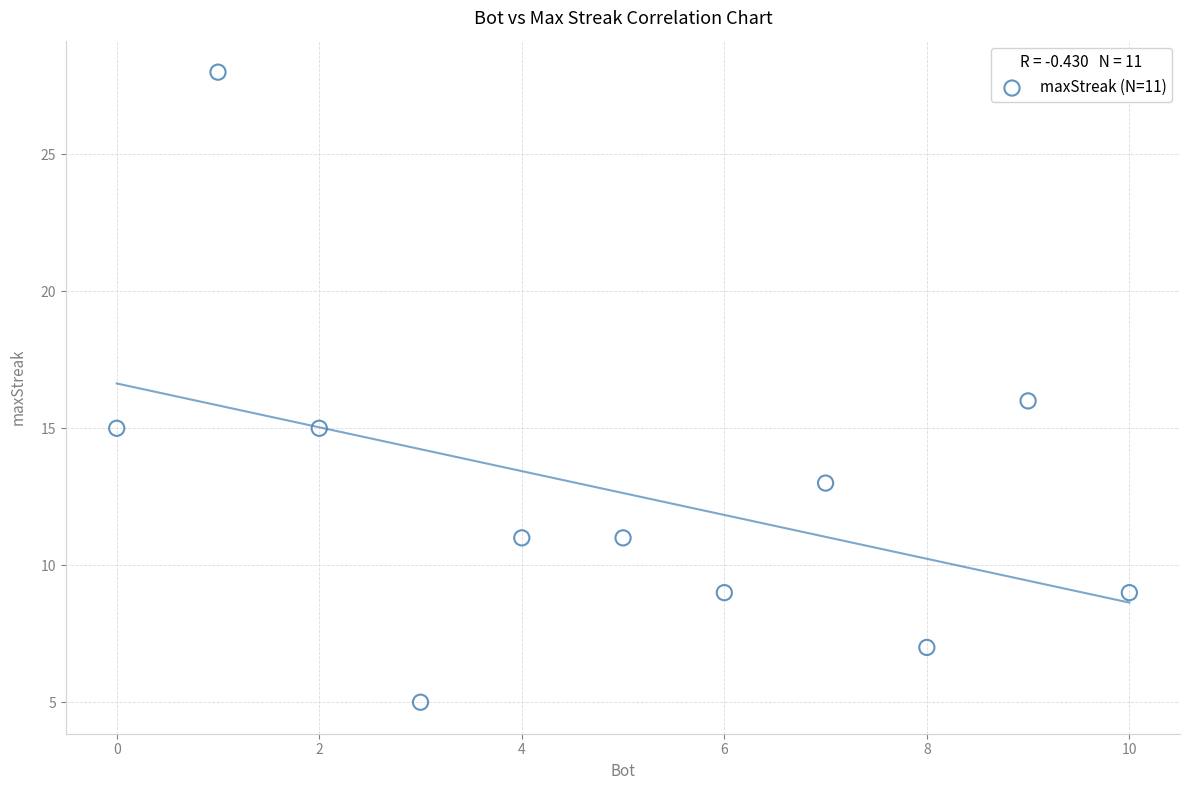

What is the range of Y values (max minus min)?

23